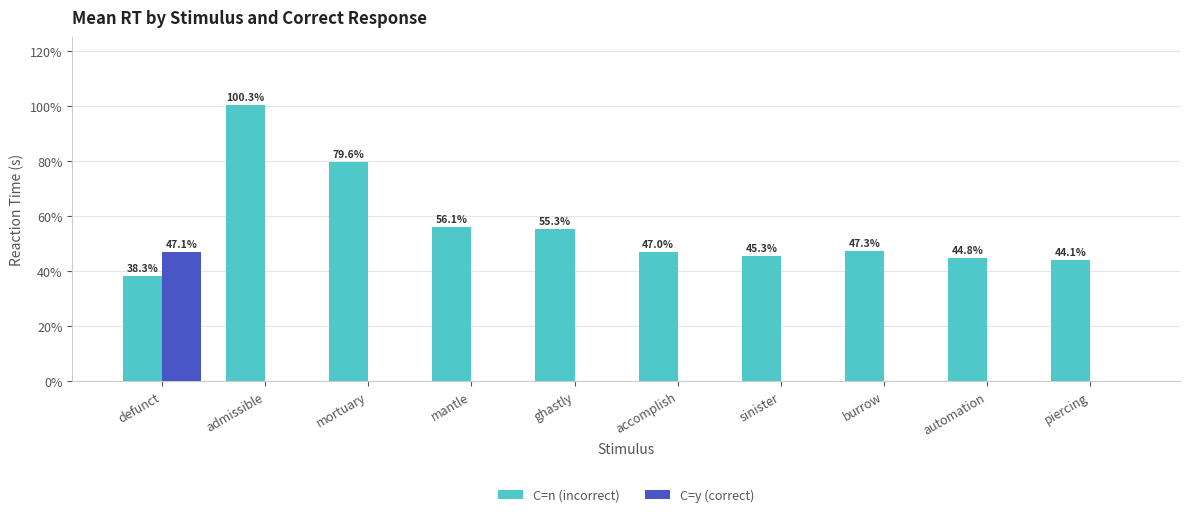

Are the bars grouped side by side (vs. stacked)?

Yes